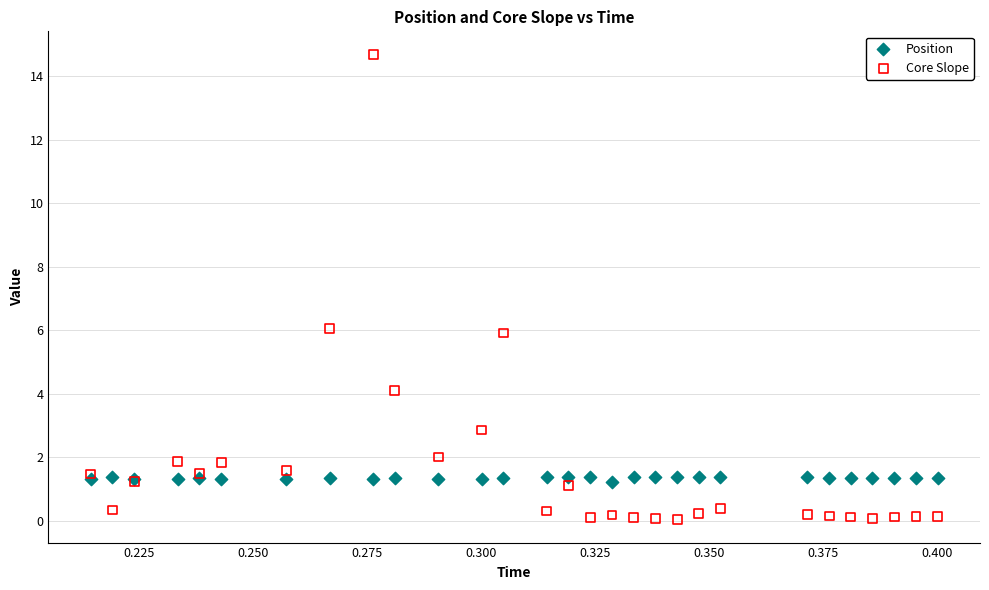

Which series contains the lowest Y value?

Core Slope